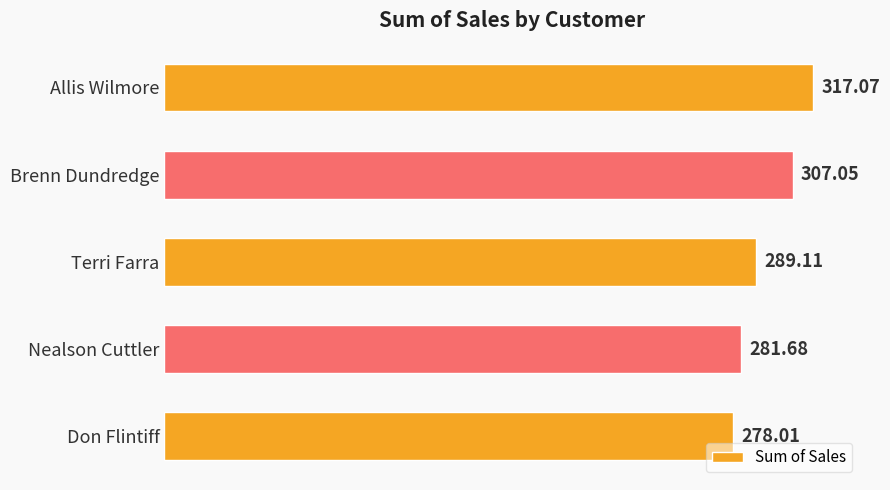

What is the maximum value shown in the chart?

317.1